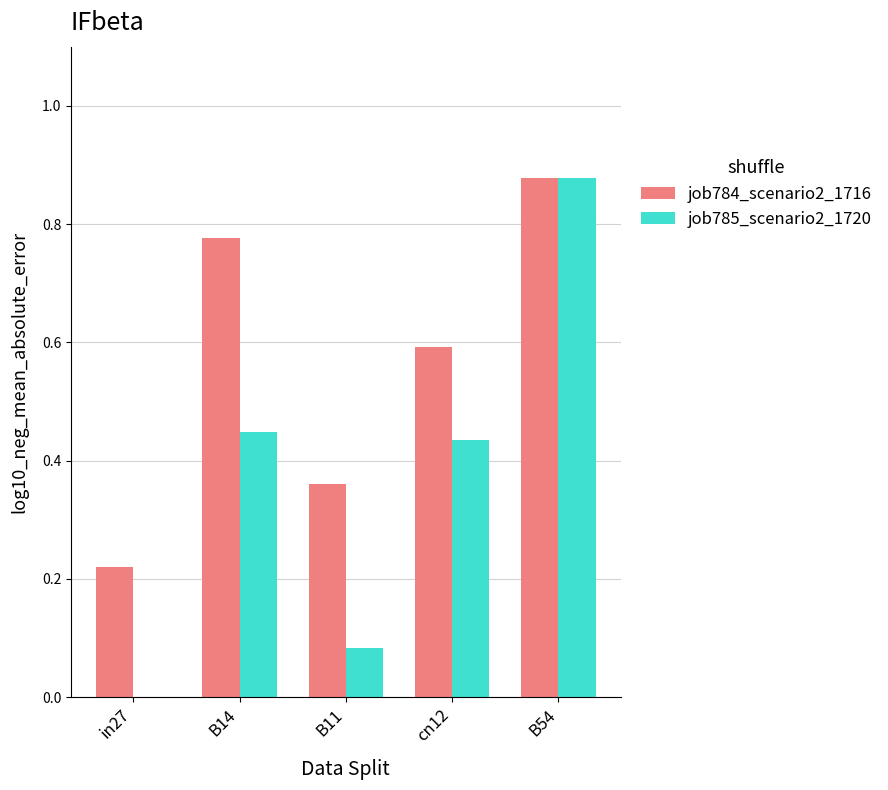

What is the total value across all series at cn12?

1.0